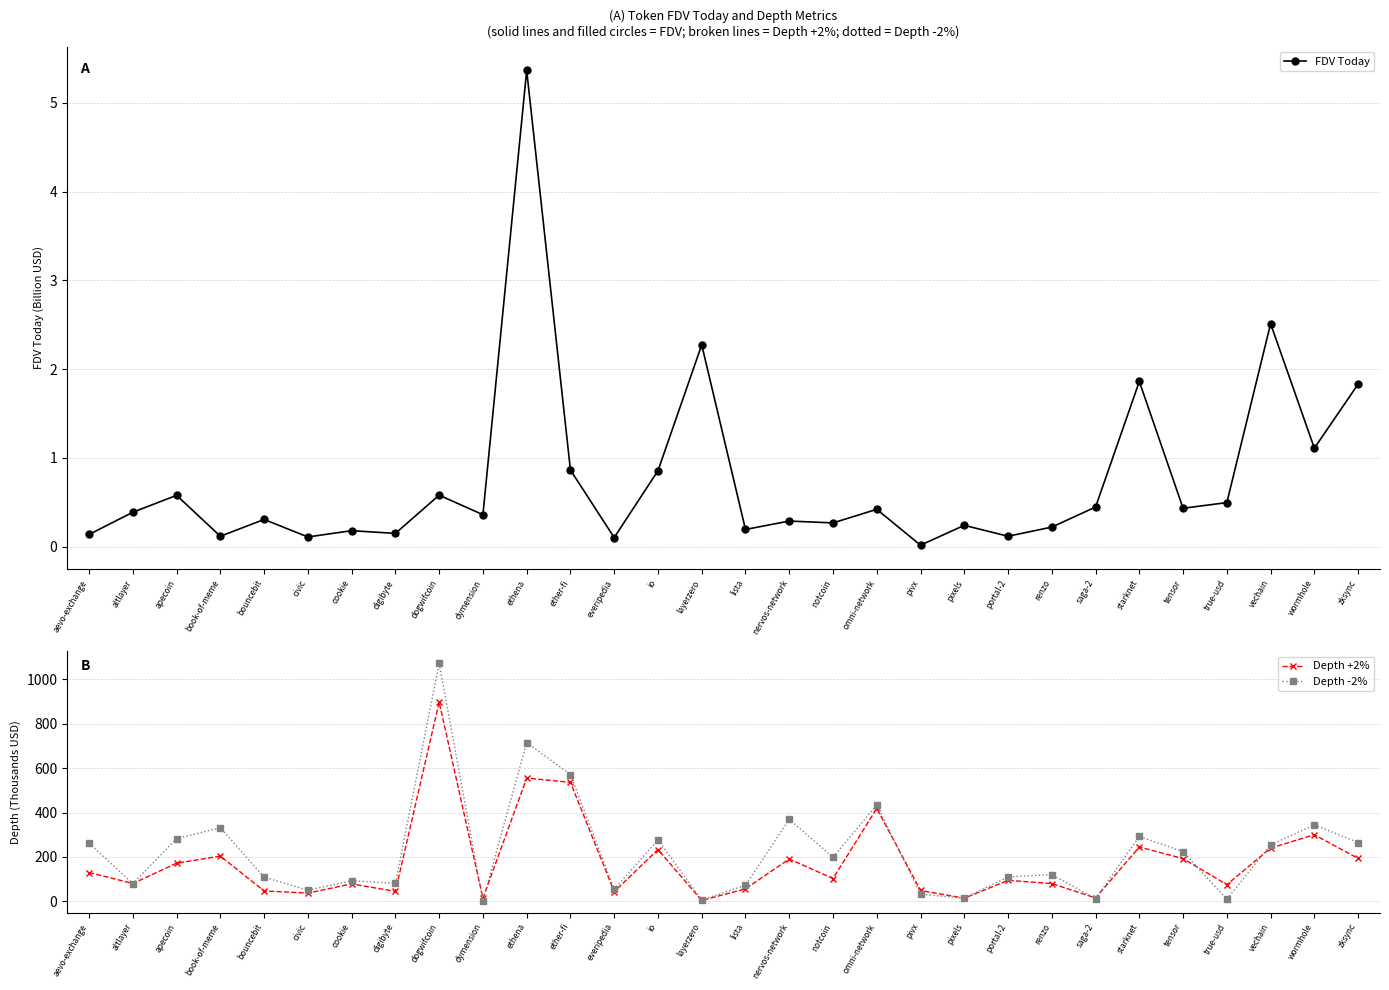

In Depth +2%, how many points are lower than both neighbors (excluding endpoints)?

10